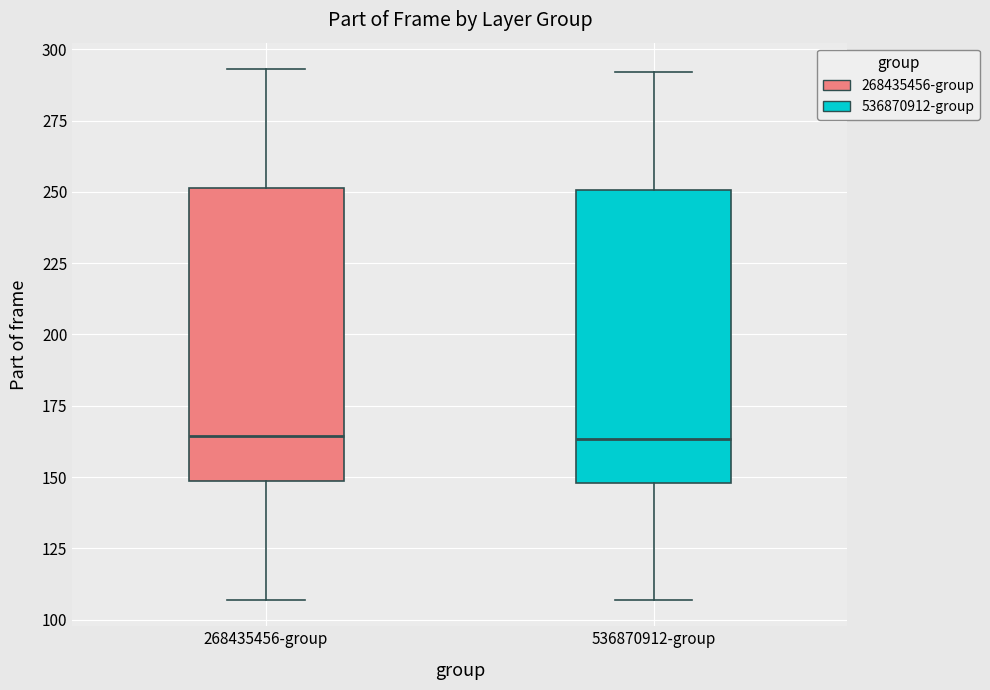

Reading left to right, transcribe this box plot: for each box, give where its median line is, the range the box spans, and where its two whiskers end, as read against the y-axis. The values are not printed on the chart, so give them approximately, as read against the axis.

268435456-group: median 165, box 150 to 250, whiskers 105 to 295
536870912-group: median 165, box 150 to 250, whiskers 105 to 290